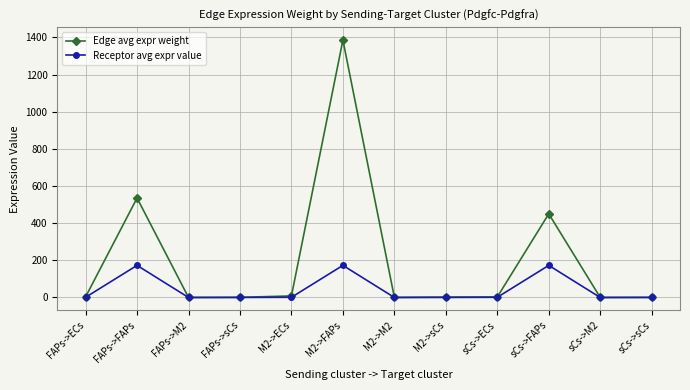

What is the difference between the Receptor avg expr value values at M2->sCs and sCs->M2?

0.2